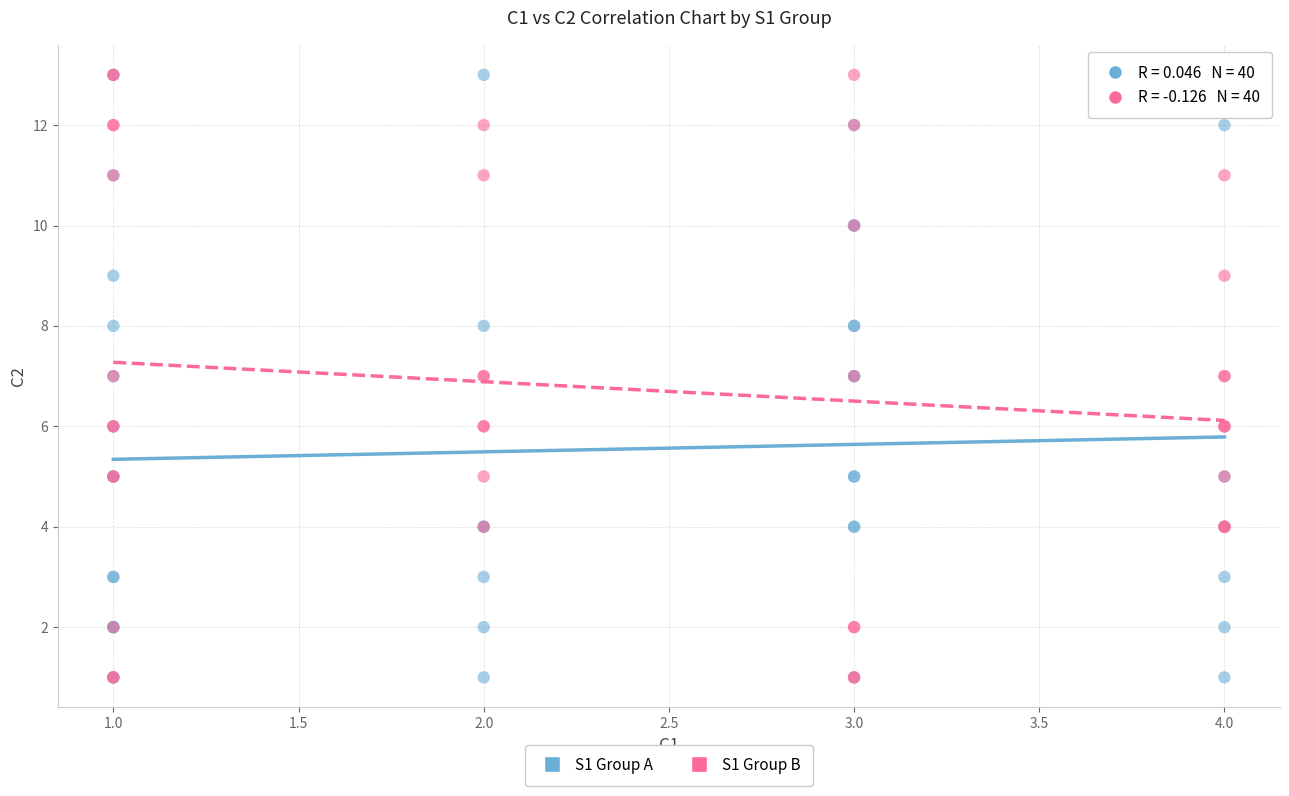

What are all the series names shown in the legend?

S1 Group A, S1 Group B